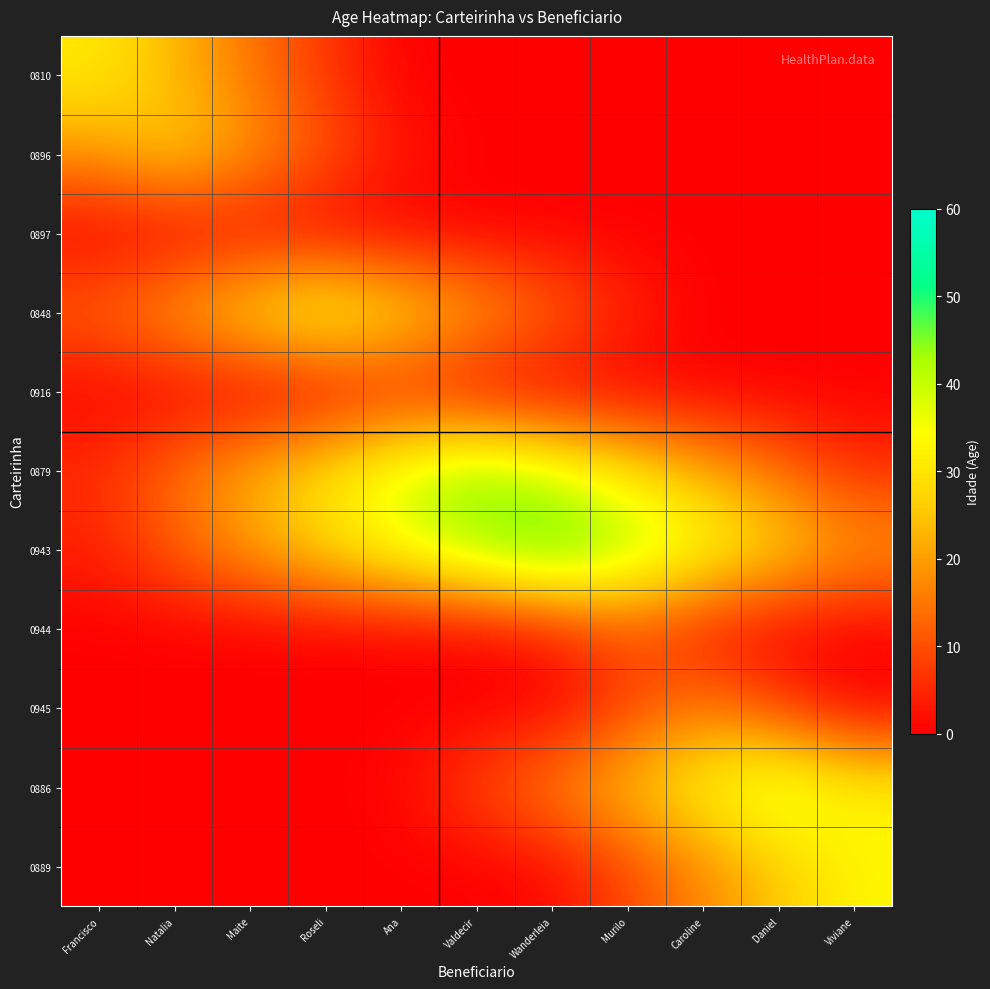

How many data points does each series have?

11